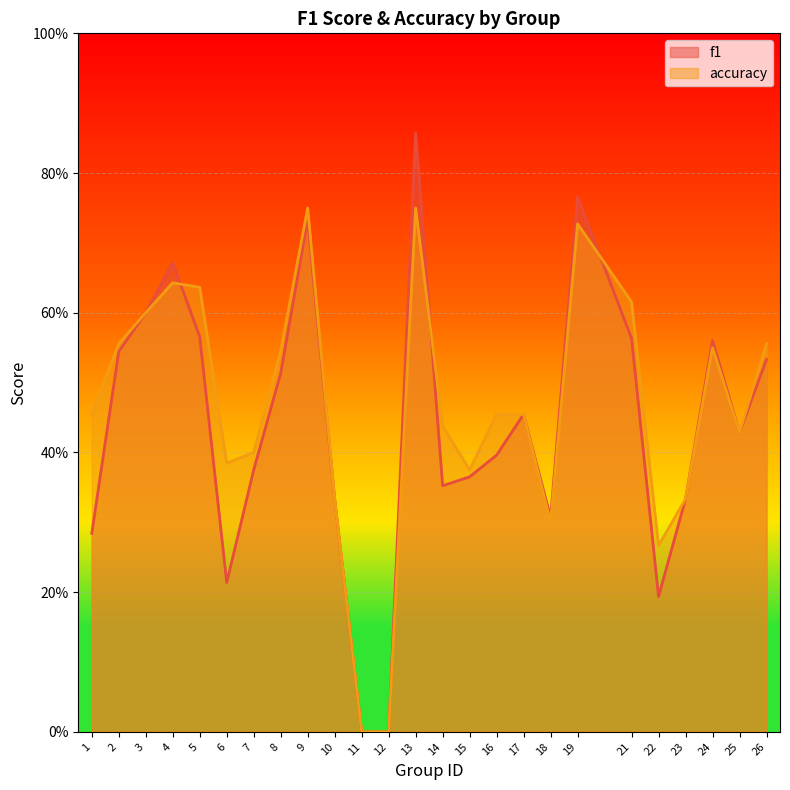

Which label corresponds to the largest value in the chart?

13